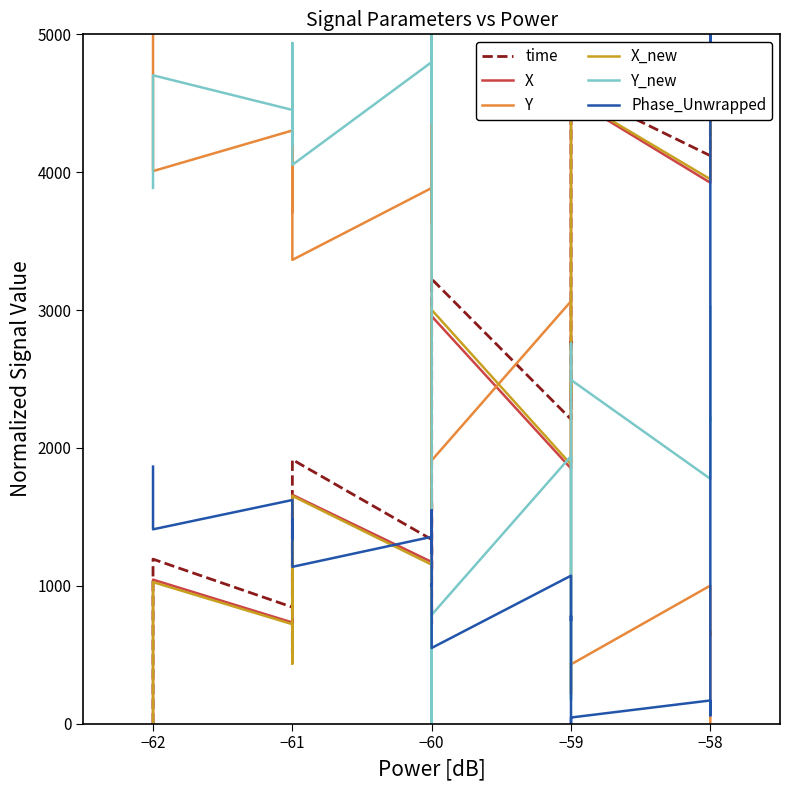

Which series has the largest range (max minus min)?

time